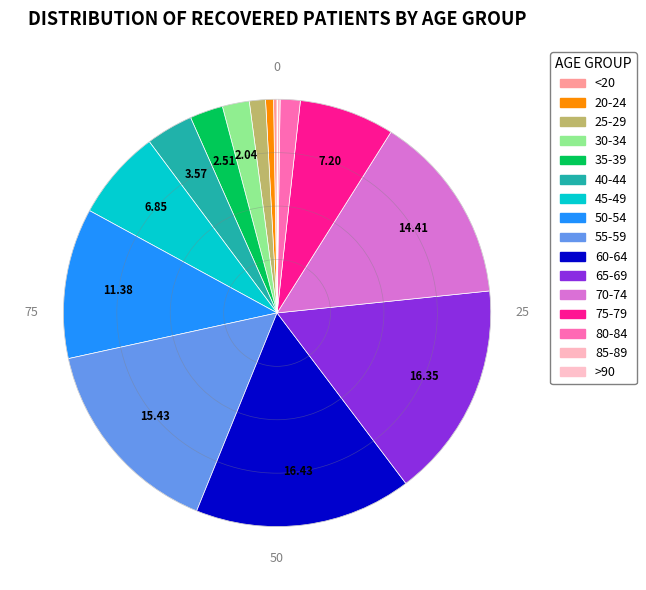

Between 50-54 and >90, which is larger?

50-54